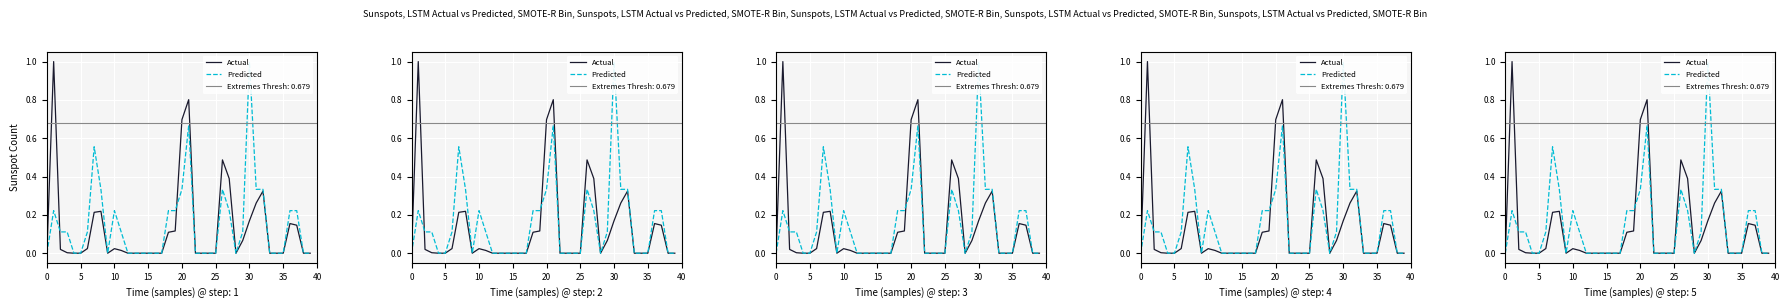

What is the difference between the maximum and minimum values in the Predicted series?

1.0